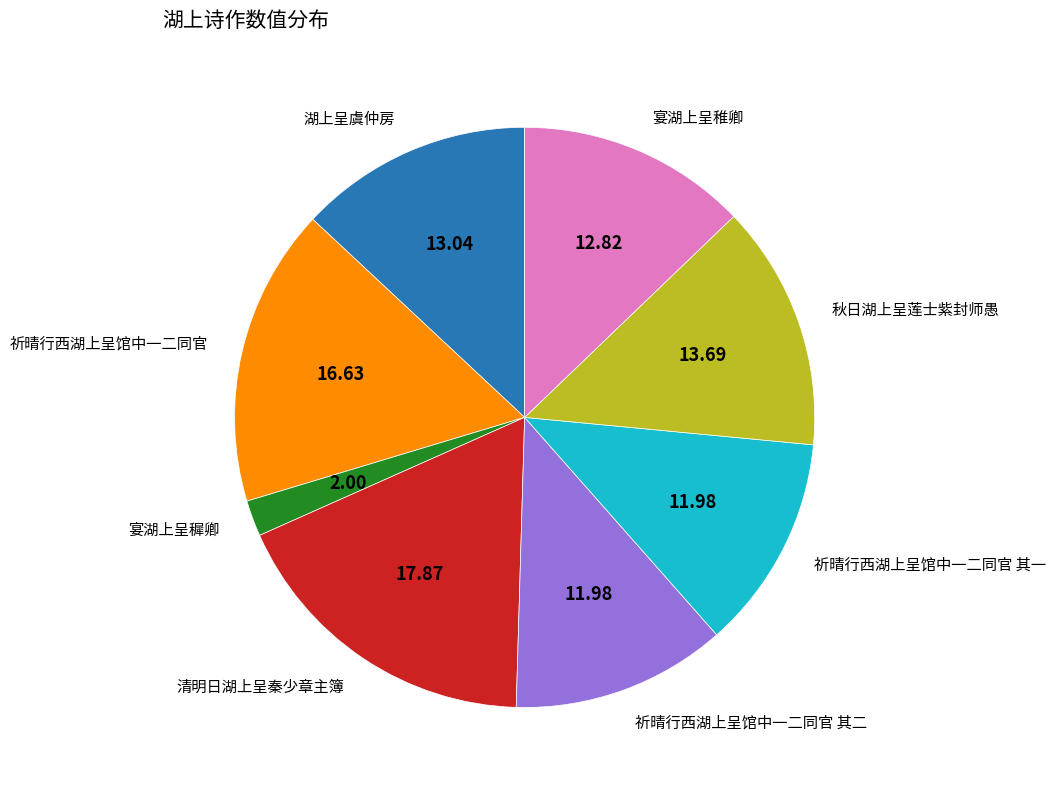

Does any single category account for the majority?

No